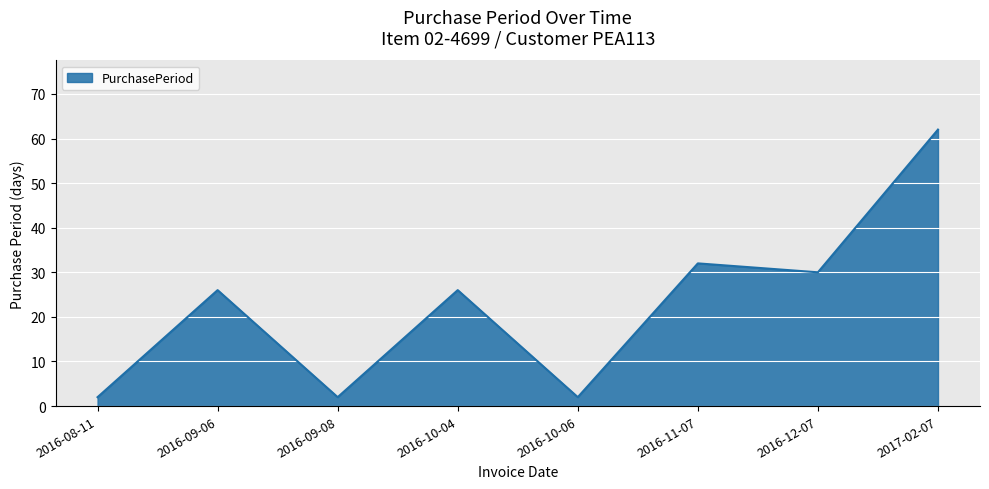

The chart shows a value of 26 at 2016-10-04. True or false?

True